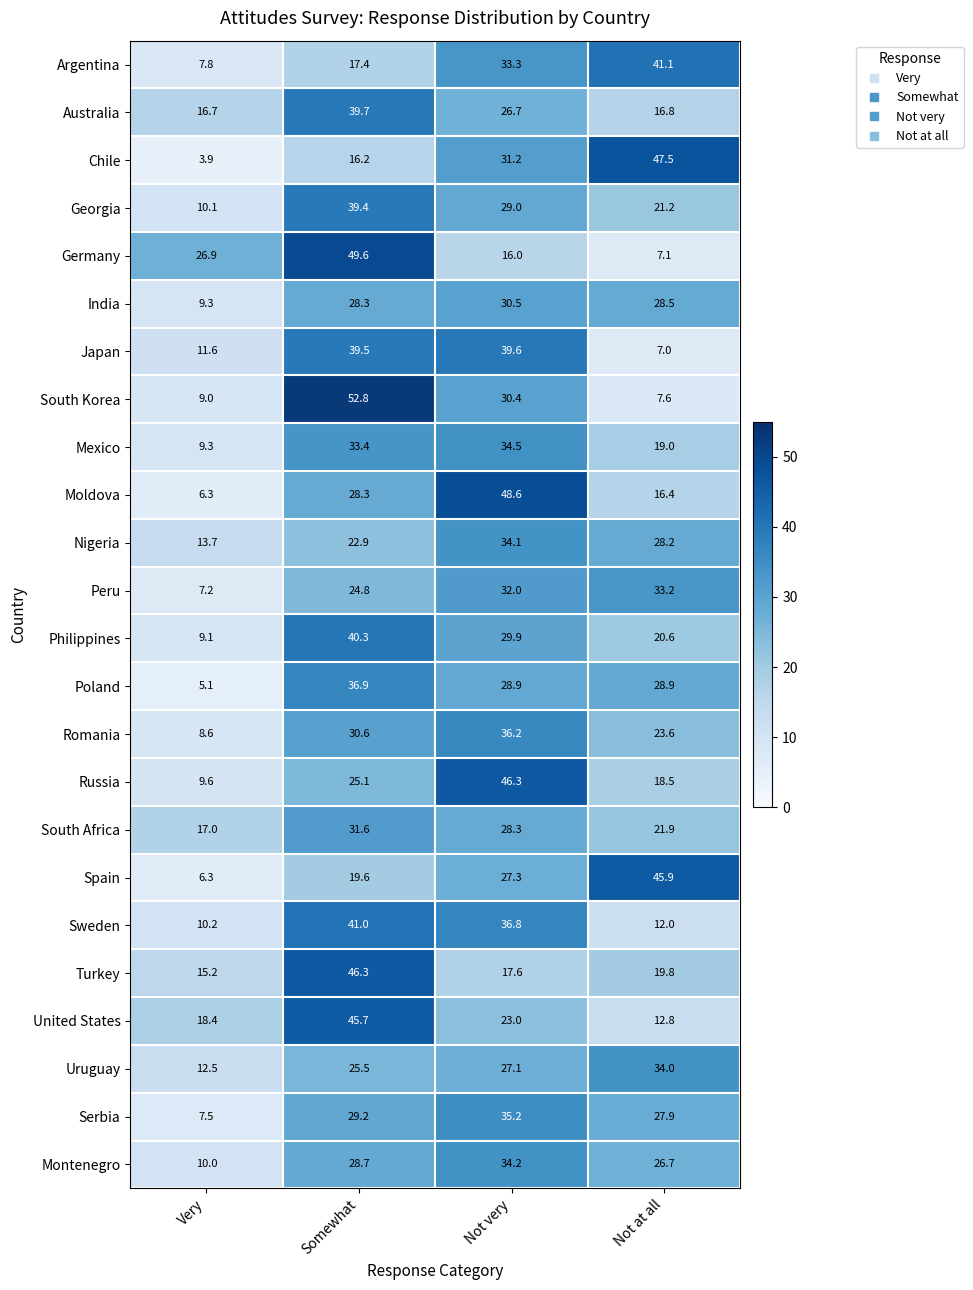

Rank the series at Not at all from lowest to highest value.

Japan, Germany, South Korea, Sweden, United States, Moldova, Australia, Russia, Mexico, Turkey, Philippines, Georgia, South Africa, Romania, Montenegro, Serbia, Nigeria, India, Poland, Peru, Uruguay, Argentina, Spain, Chile